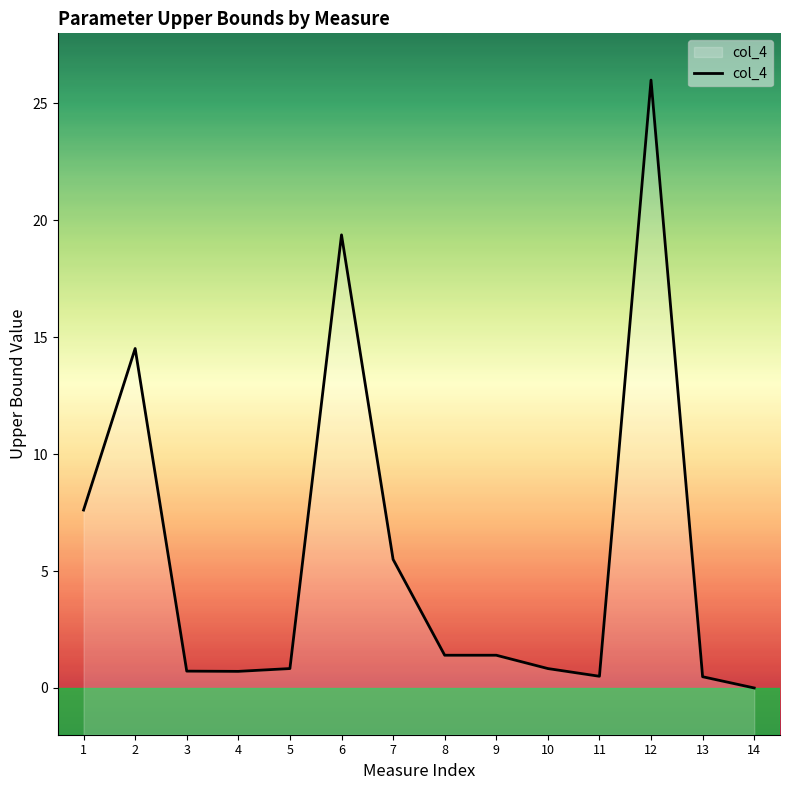

The chart shows a value of 1.4 at 8. True or false?

True